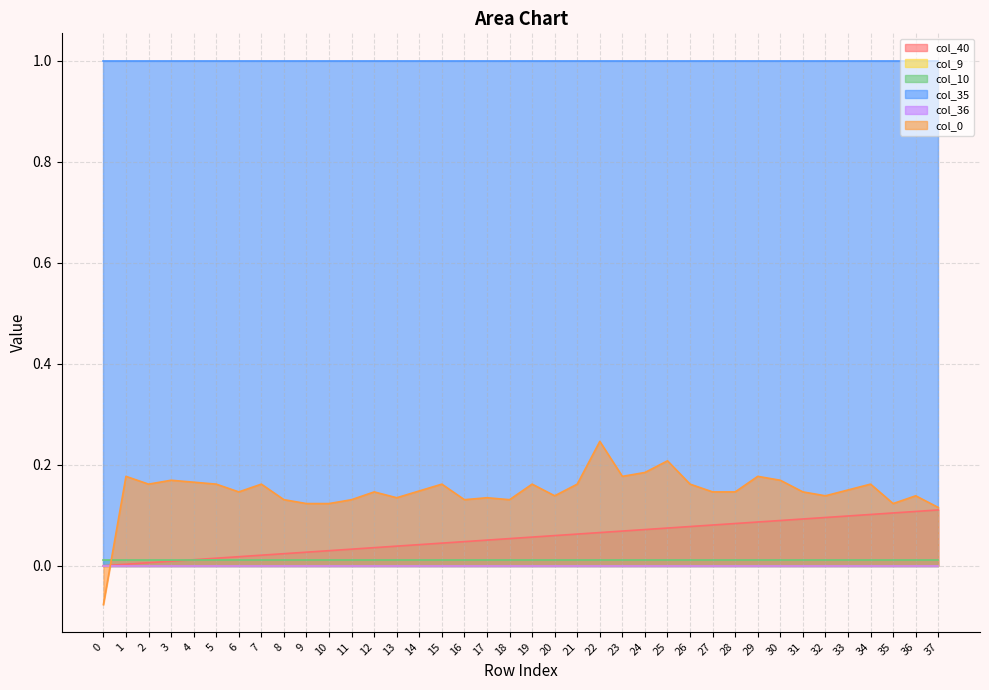

Which series changed the most between 2 and 32?

col_40